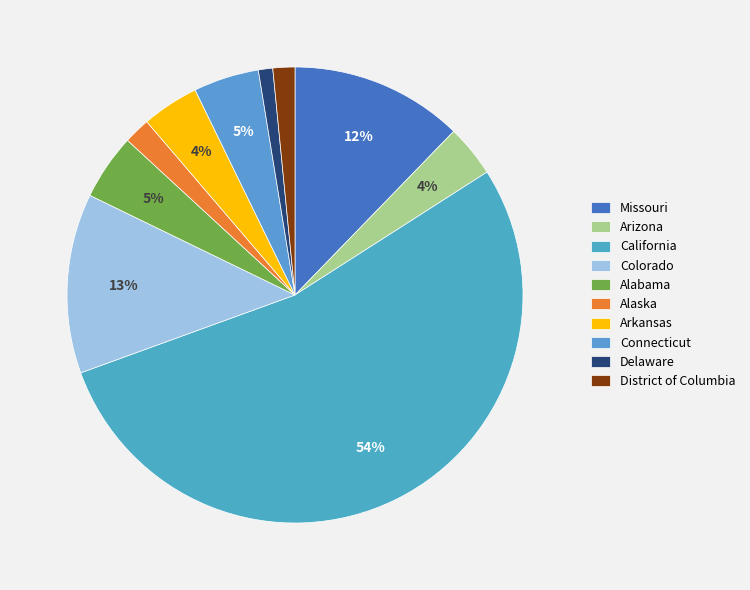

Which slice represents more than half of the pie?

California